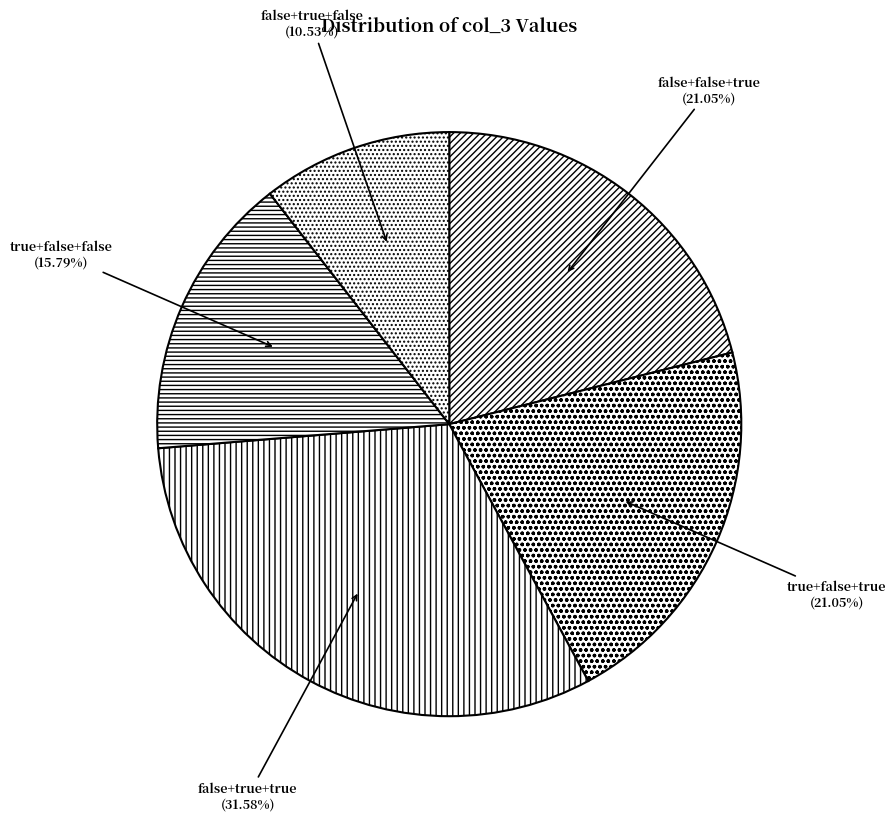

What percentage is the false+true+true slice, to the nearest percent?

32%